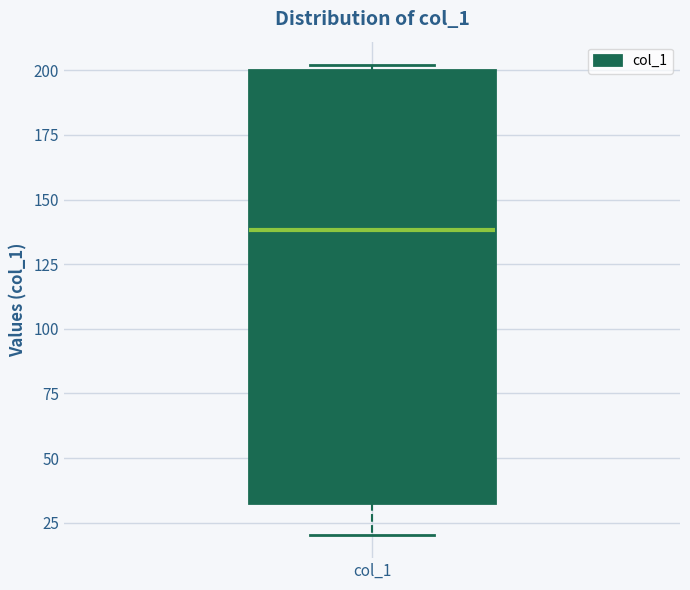

Read this box plot against the y-axis: the position of the median line, the range covered by the box, and the ends of both whiskers. The values are not printed on the chart, so give them approximately, as read against the axis.

median 140, box 35 to 200, whiskers 20 to 200 (just above the box's upper edge)